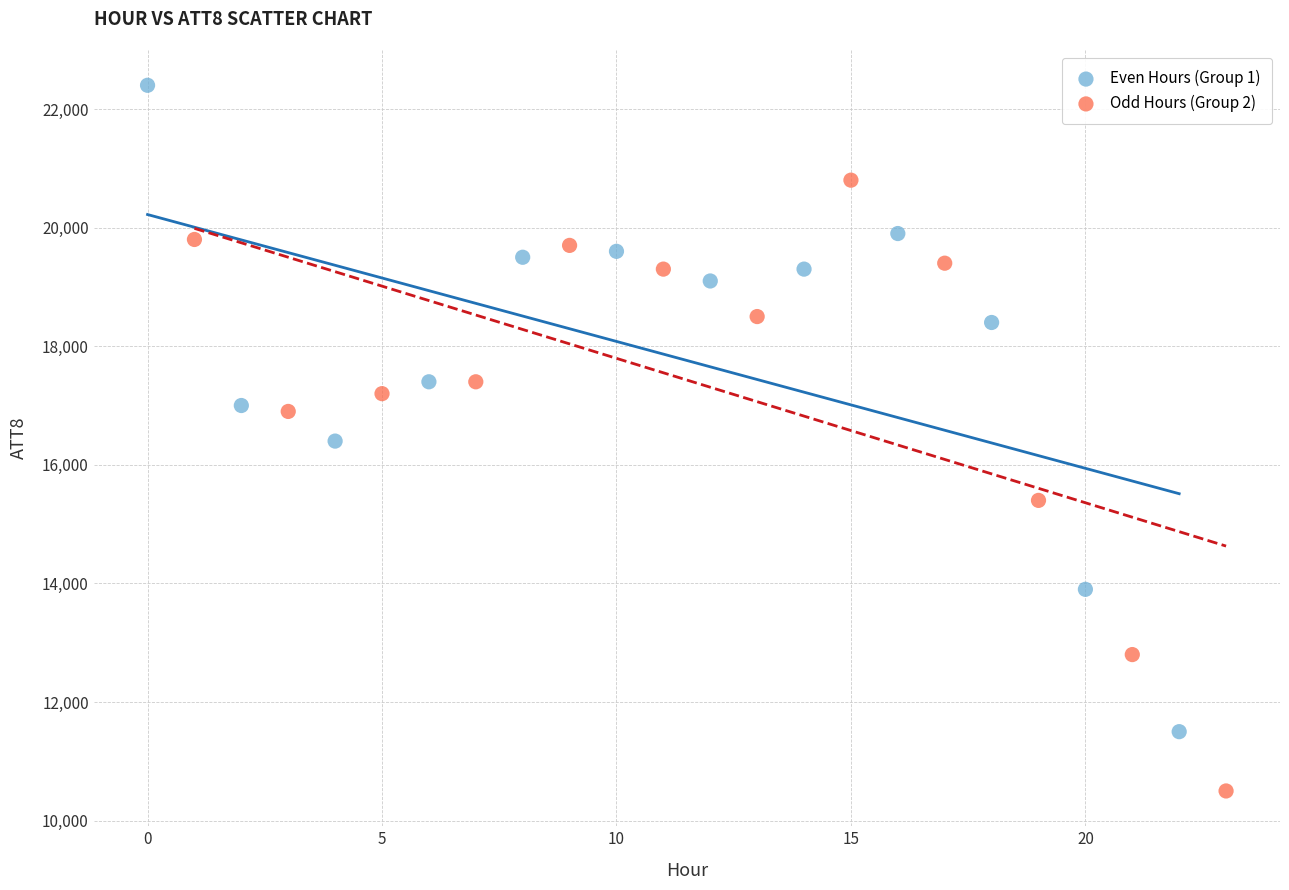

Which series reaches the maximum Y coordinate?

Even Hours (Group 1)